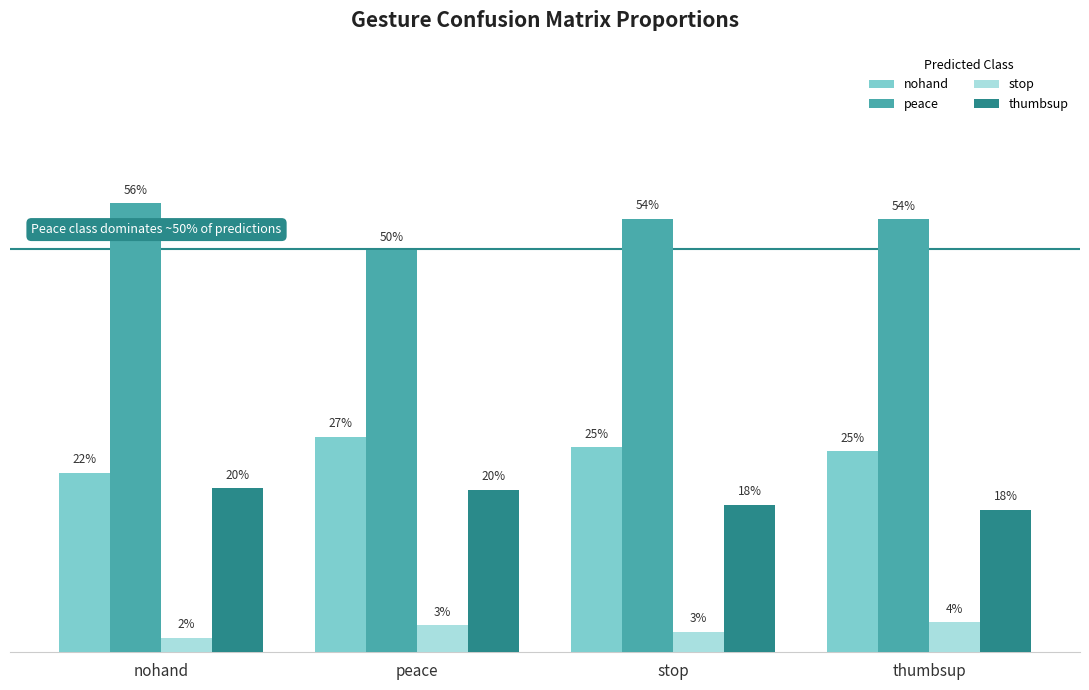

Does the chart contain any negative values?

No